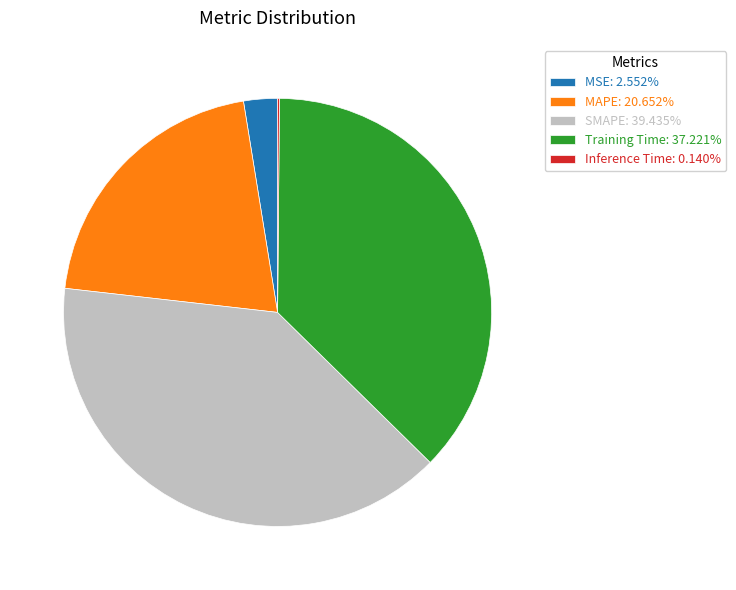

The Training Time slice represents 37% of the pie. True or false?

True